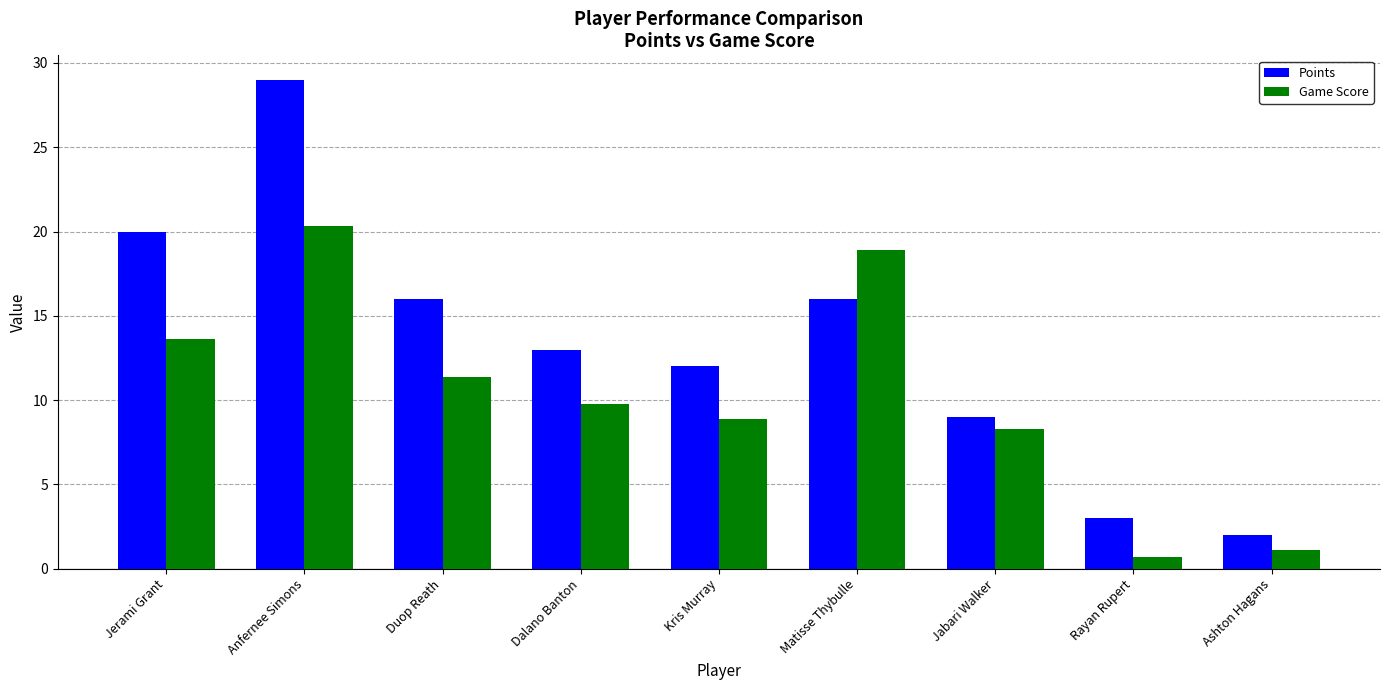

Reading left to right, what are all the values shown in this chart?

Points: 20.0	29.0	16.0	13.0	12.0	16.0	9.0	3.0	2.0
Game Score: 13.6	20.3	11.4	9.8	8.9	18.9	8.3	0.7	1.1